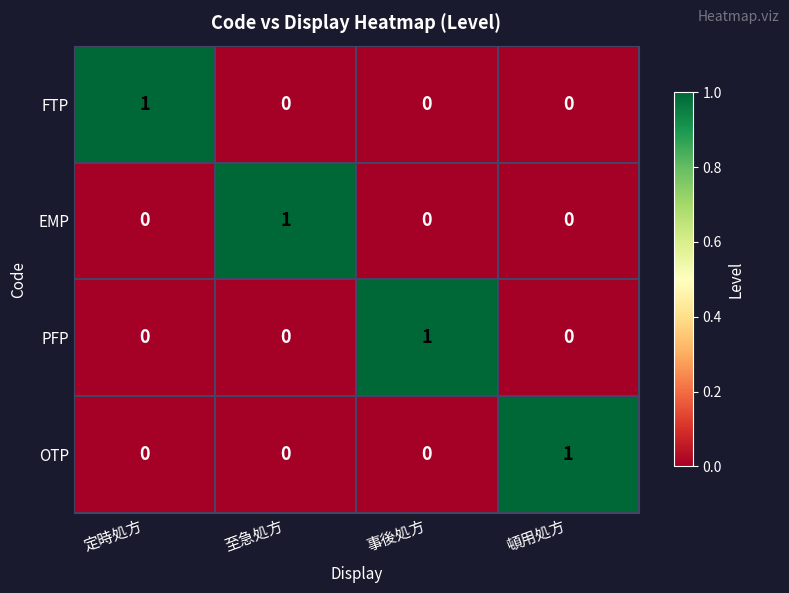

At how many categories does at least one series exceed 0?

4